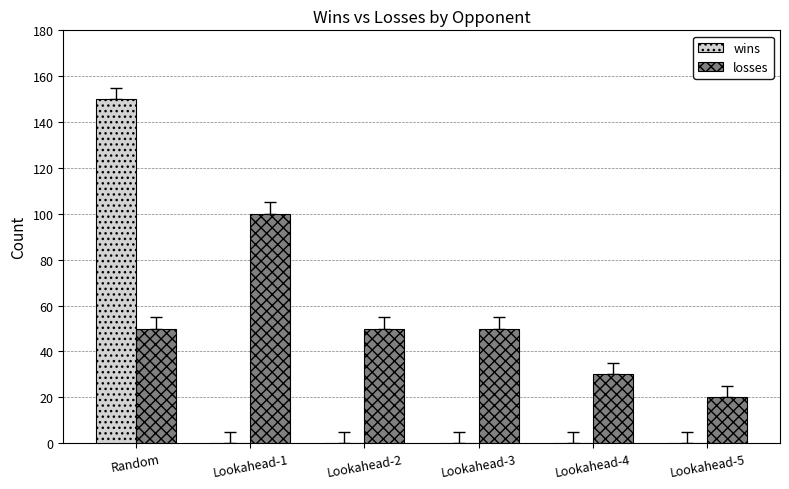

What is the sum of all wins values?

150